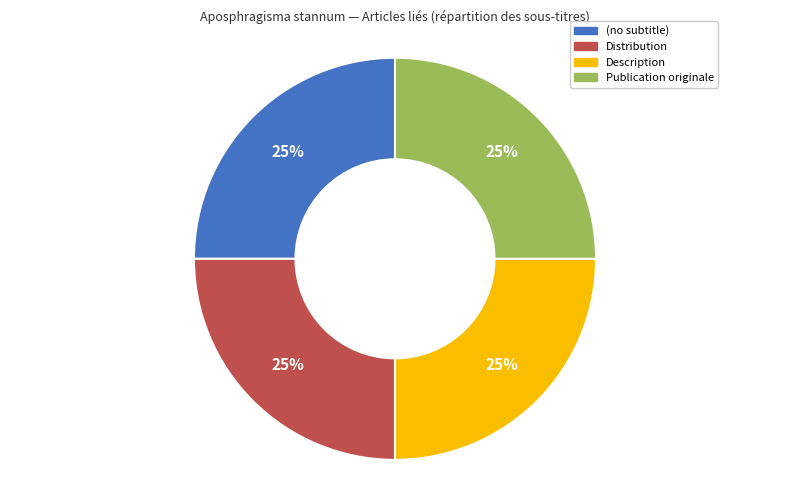

Is there a majority slice in this chart?

No